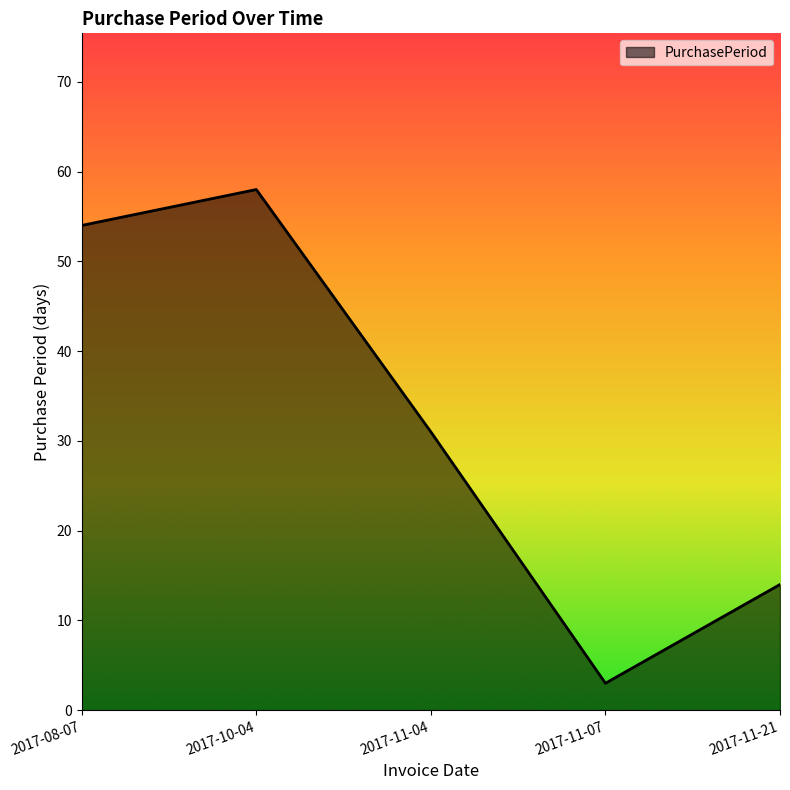

Where does the data first go above 31?

2017-08-07